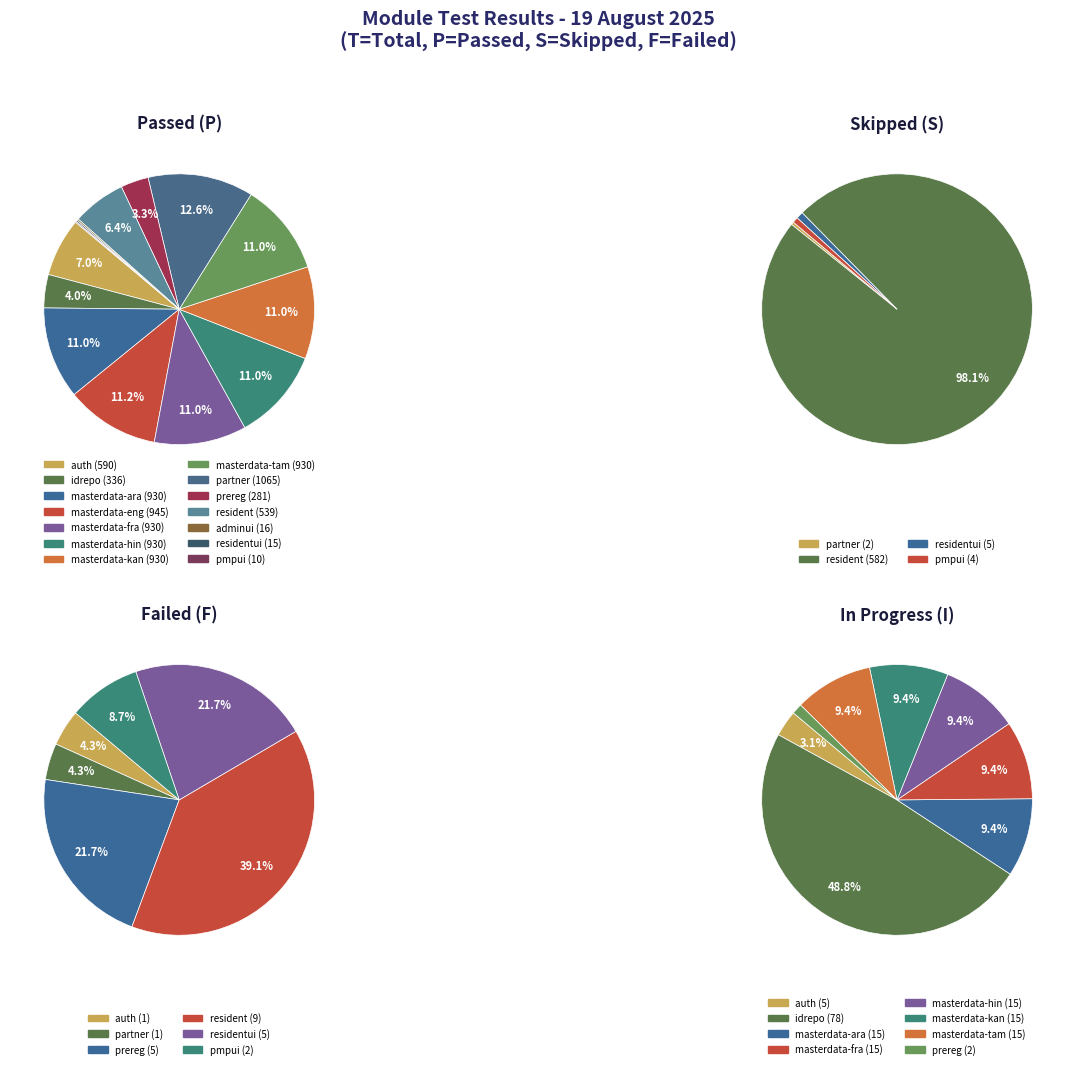

Does masterdata-ara represent more than half of the total?

No